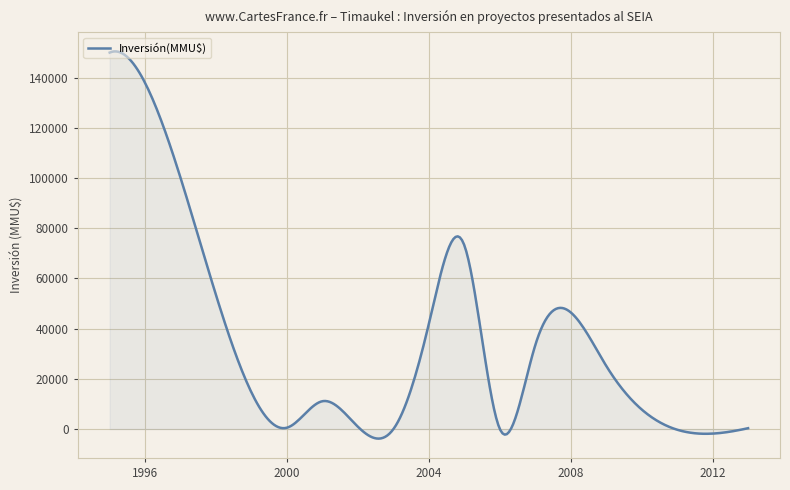

What is the maximum value shown in the chart?

150465.1